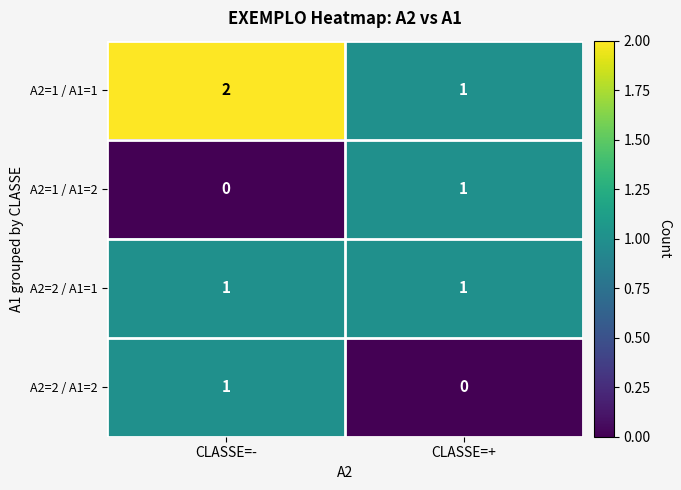

Reading left to right, transcribe all the data shown in this chart.

A2=1 / A1=1: 2	1
A2=1 / A1=2: 0	1
A2=2 / A1=1: 1	1
A2=2 / A1=2: 1	0